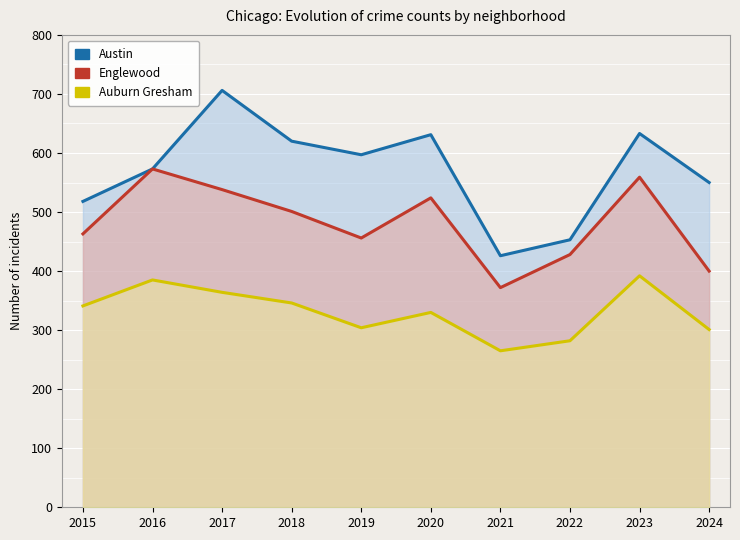

What is the minimum value for Austin?

426